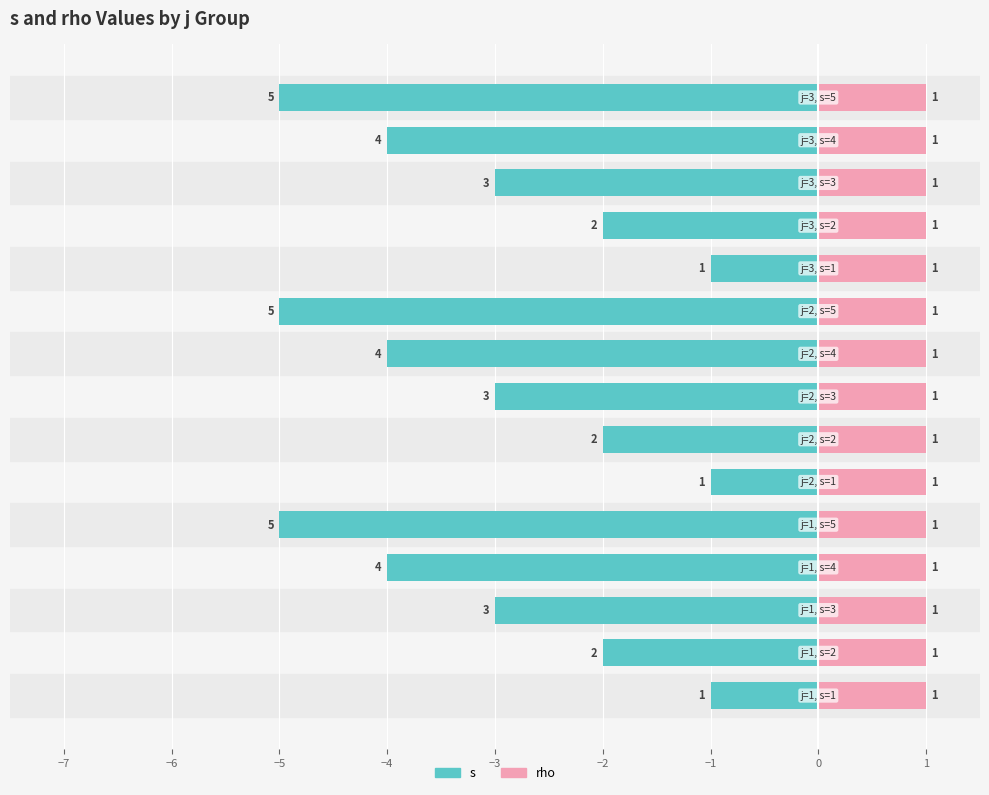

How many groups of bars are there?

15